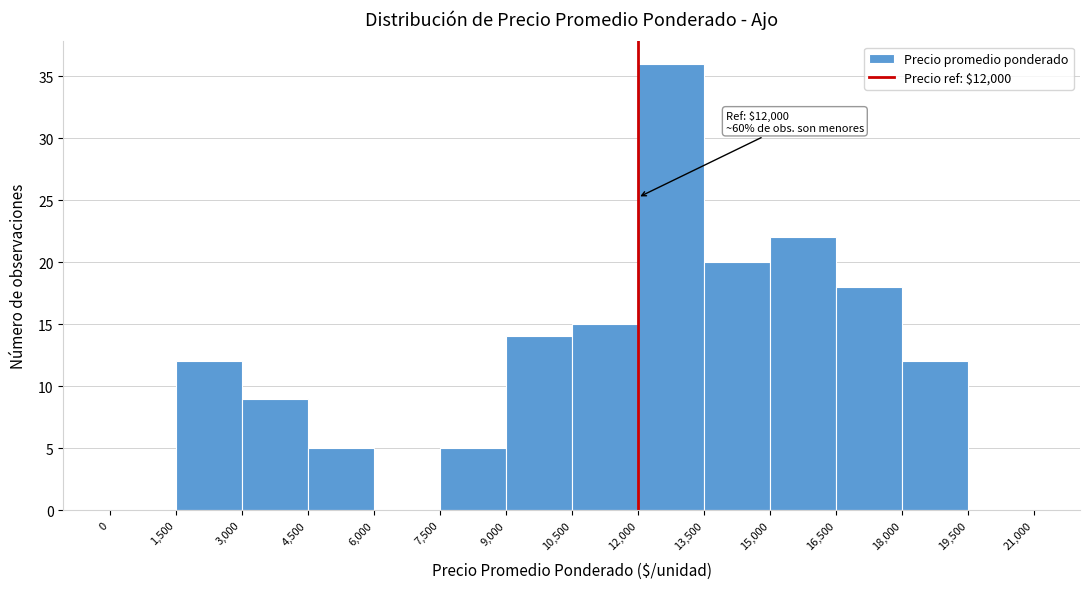

Over which range of the x-axis is the bar tallest?

12,000 to 13,500